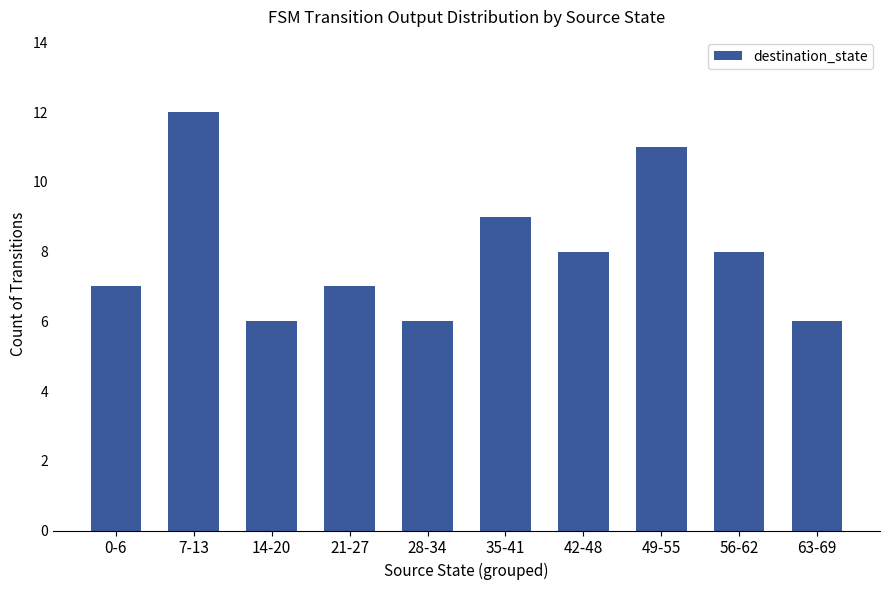

Are the bars grouped side by side (vs. stacked)?

No